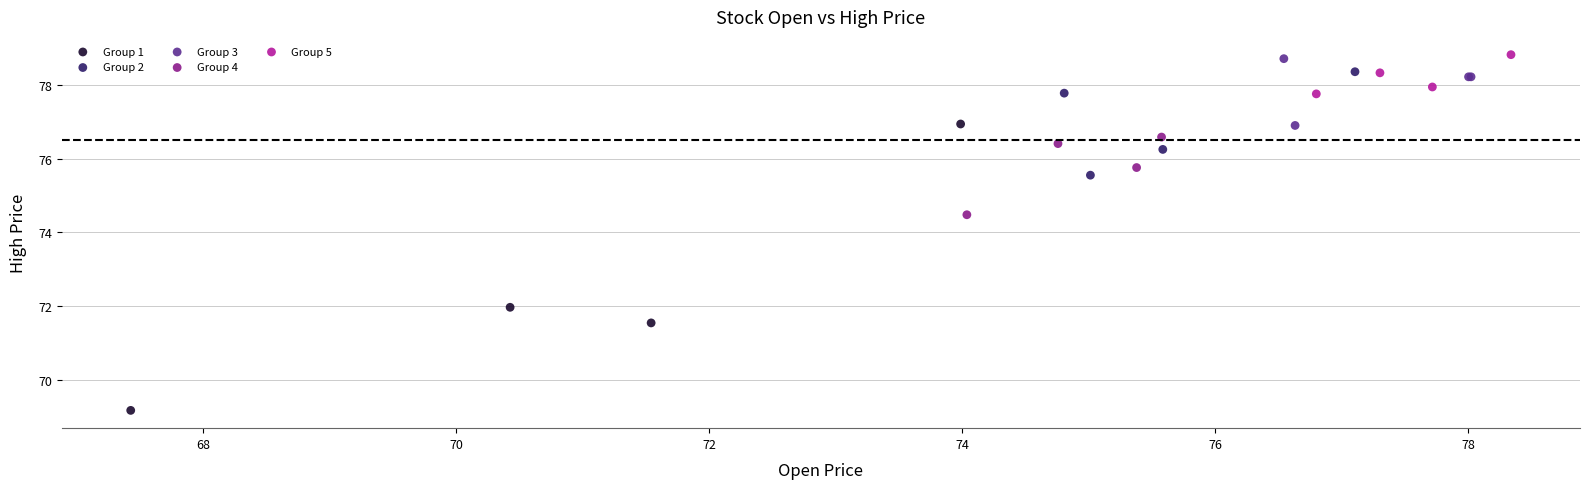

Which series reaches the minimum Y coordinate?

Group 1